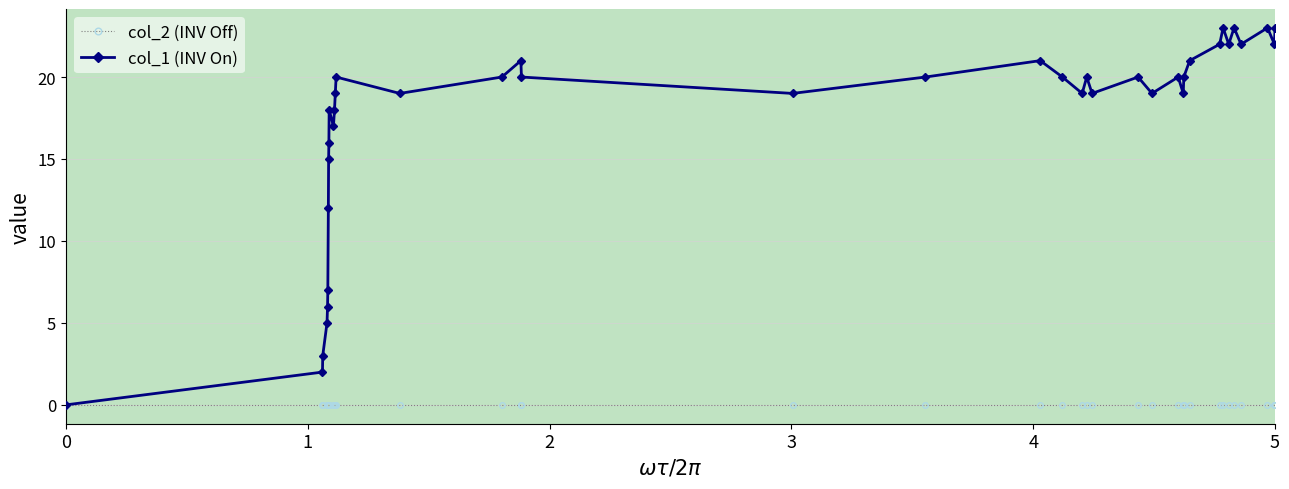

How many values in col_1 (INV On) are above zero?

38